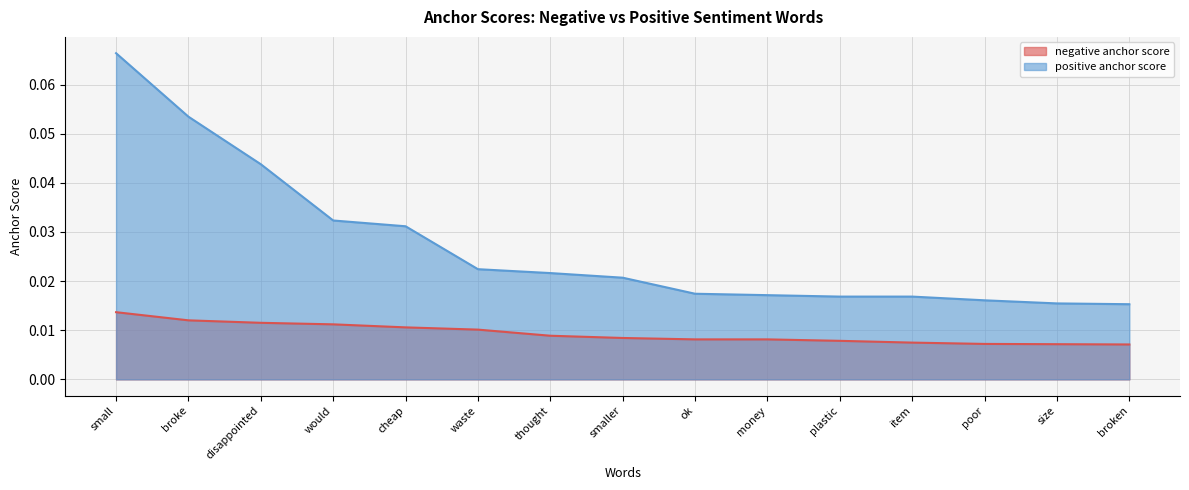

How many positive anchor score values are between 0 and 1?

15